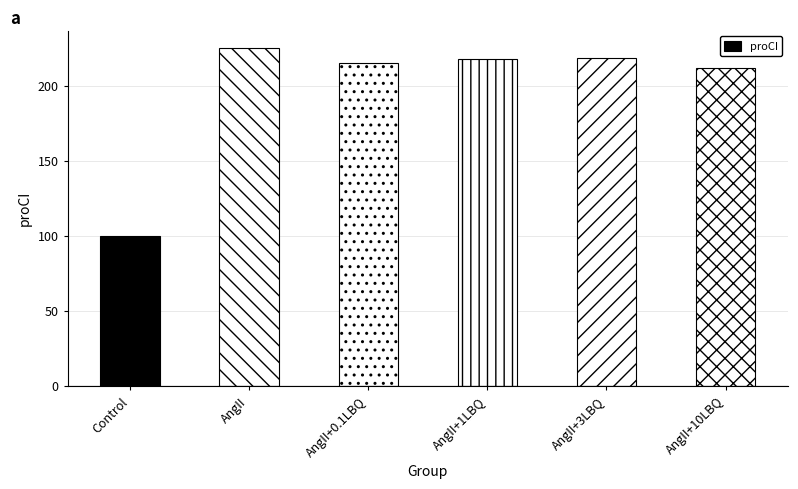

True or false: the data shows 211.7 at AngII+10LBQ.

True